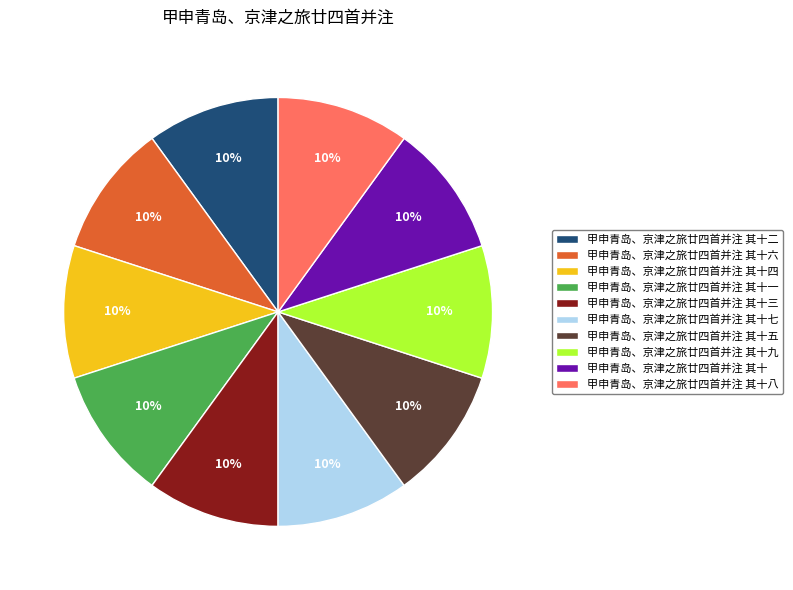

How many segments does this pie chart have?

10